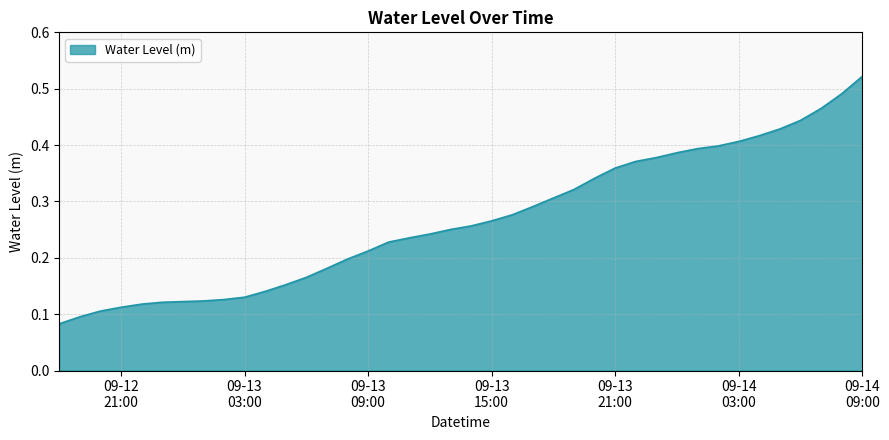

How many lines are shown in the chart?

1